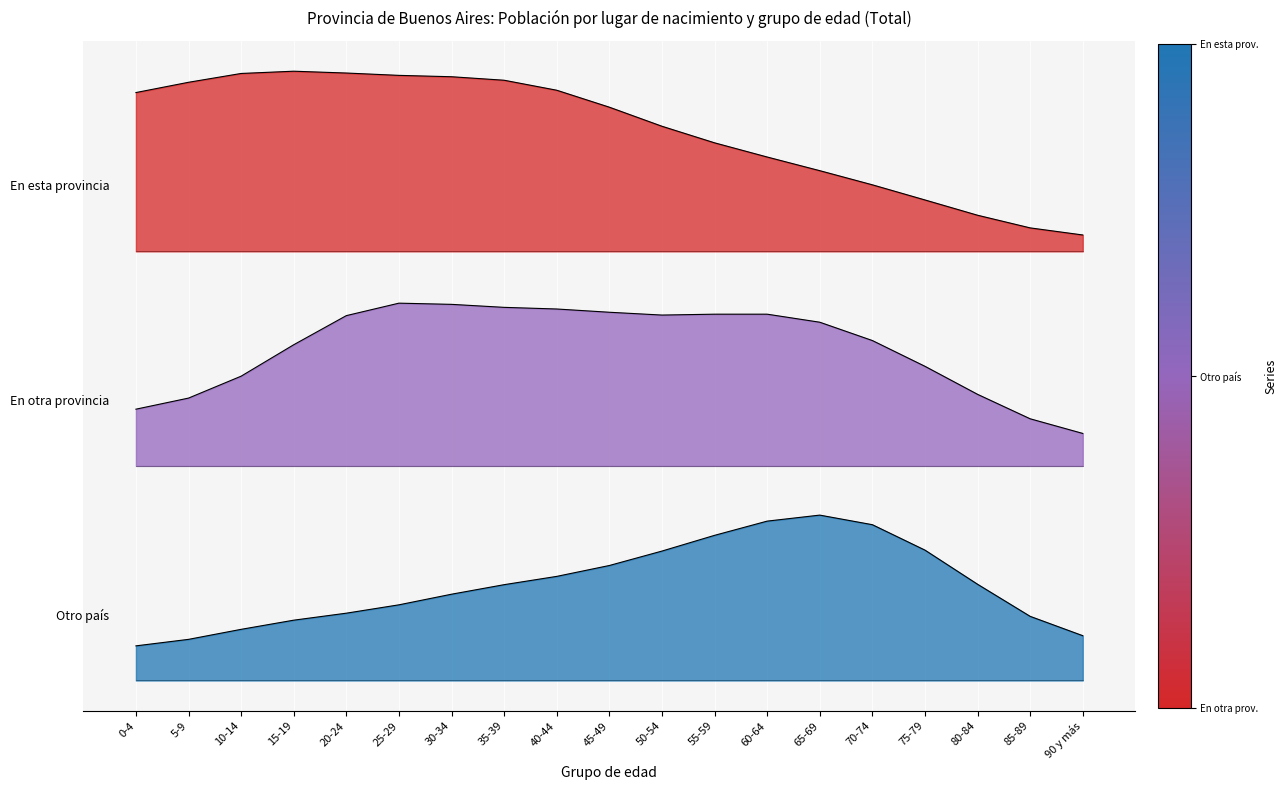

Does the chart display data point markers on the line(s)?

No